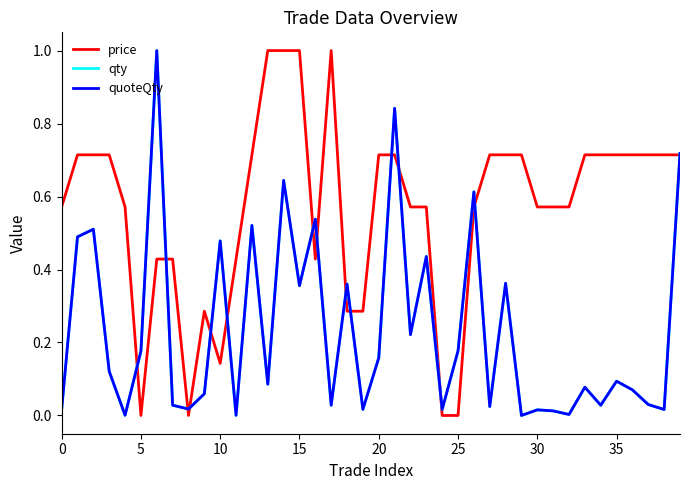

Which series has the largest total across all categories?

price